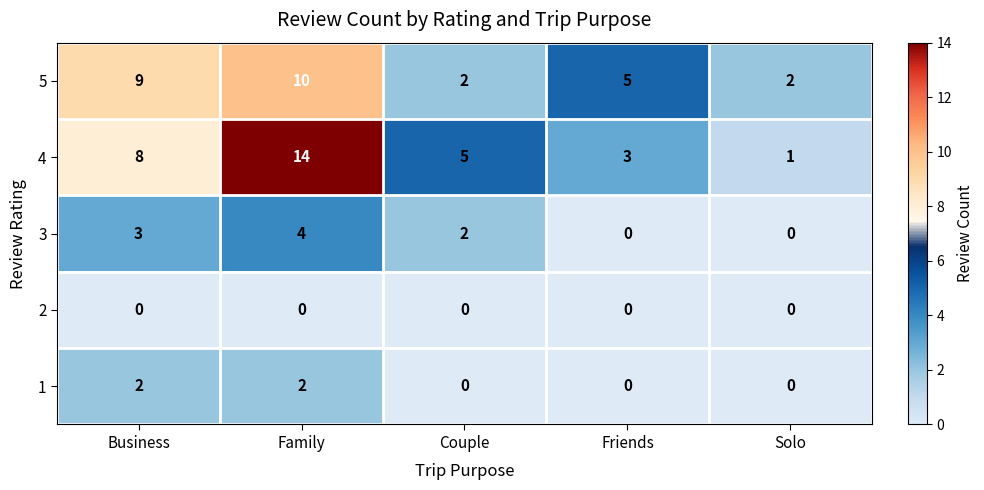

Where is 5 nearest to the value 6?

Friends